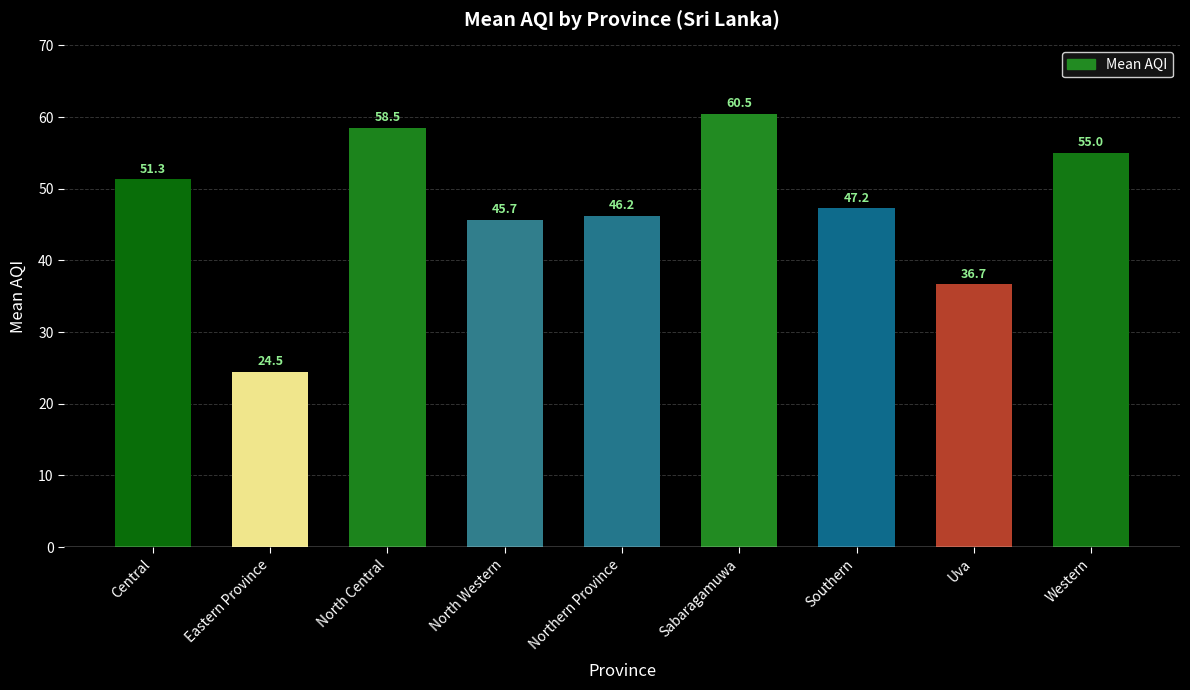

How many data points are less than 47?

4